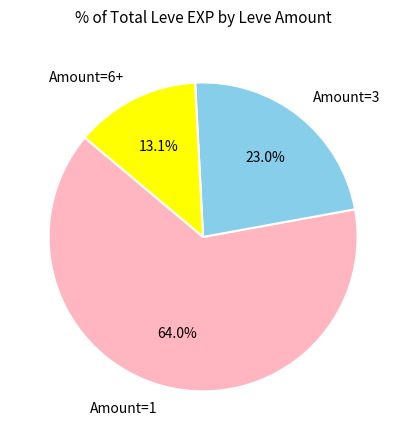

Rank the categories by value from lowest to highest.

Amount=6+, Amount=3, Amount=1